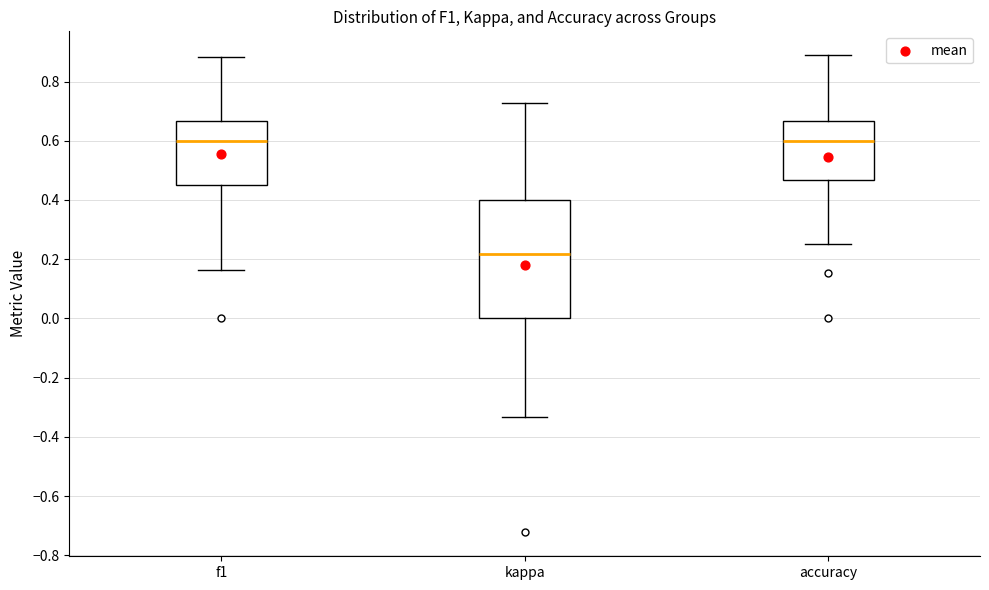

Reading left to right, transcribe this box plot: for each box, give where its median line is, the range the box spans, and where its two whiskers end, as read against the y-axis. The values are not printed on the chart, so give them approximately, as read against the axis.

f1: median 0.60, box 0.46 to 0.66, whiskers 0.16 to 0.88
kappa: median 0.22, box 0.00 to 0.40, whiskers -0.34 to 0.72
accuracy: median 0.60, box 0.46 to 0.66, whiskers 0.26 to 0.88